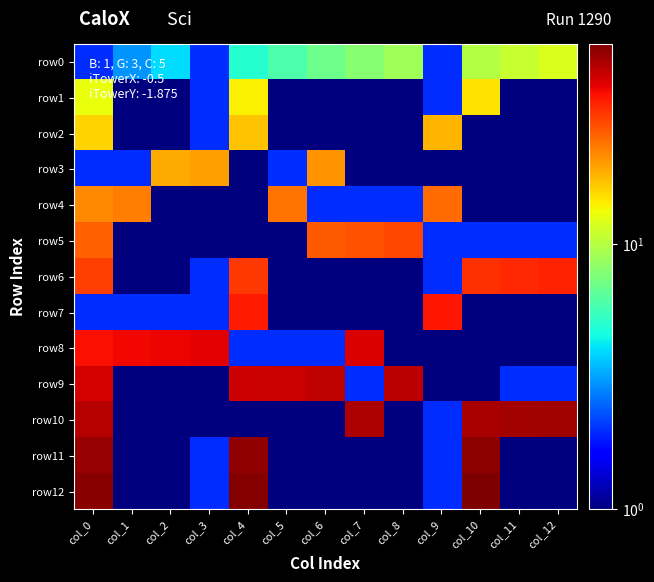

Which series has the widest spread of values?

row12